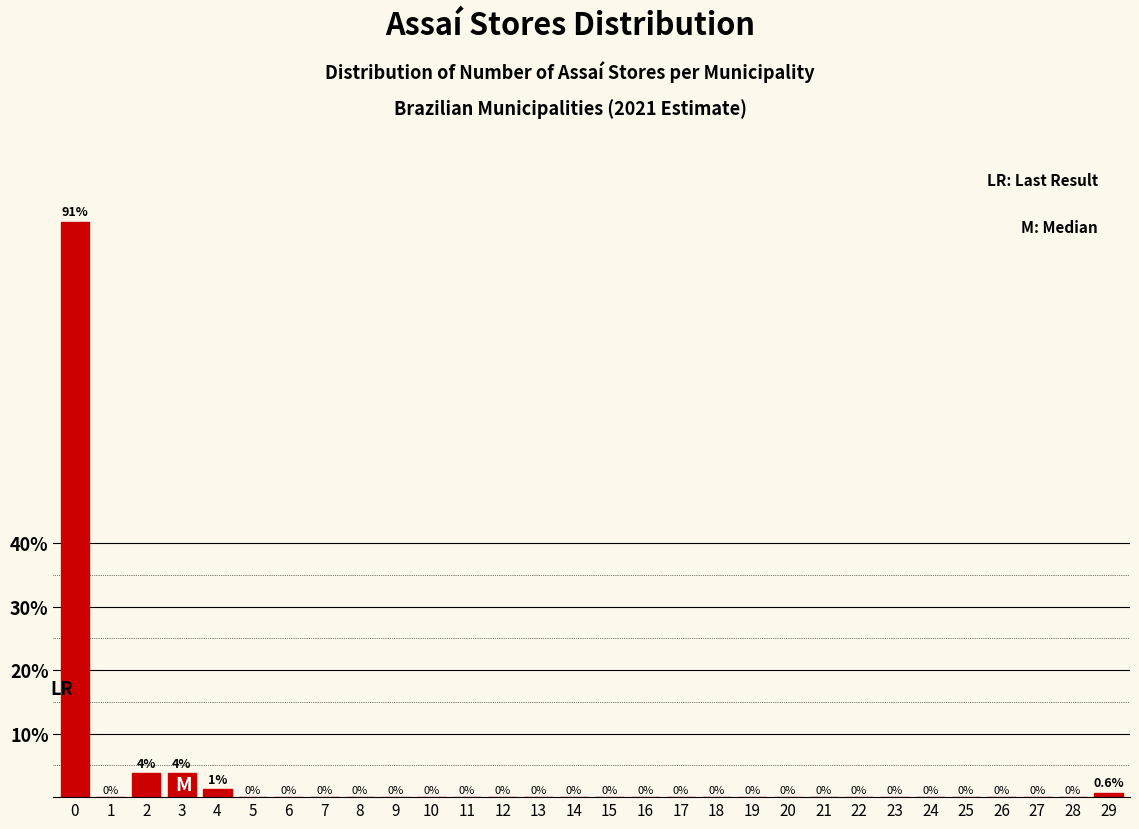

The value at 8 is -61.8. True or false?

False